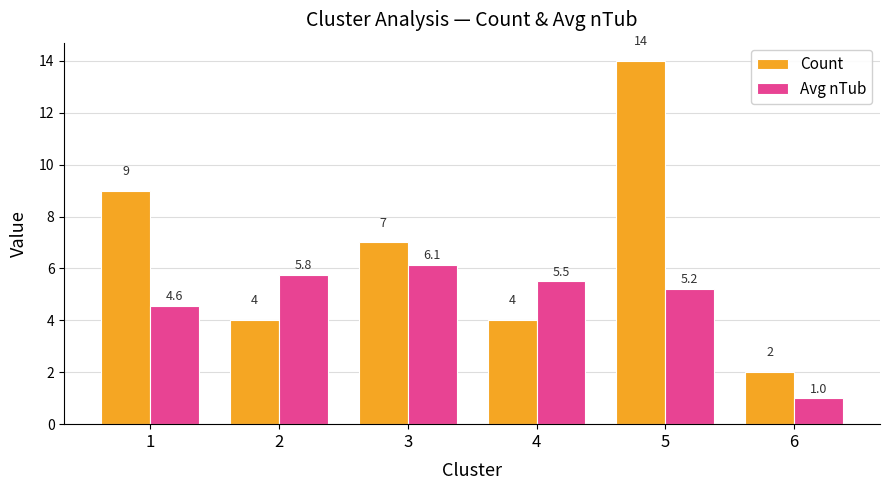

Are the bars horizontal?

No